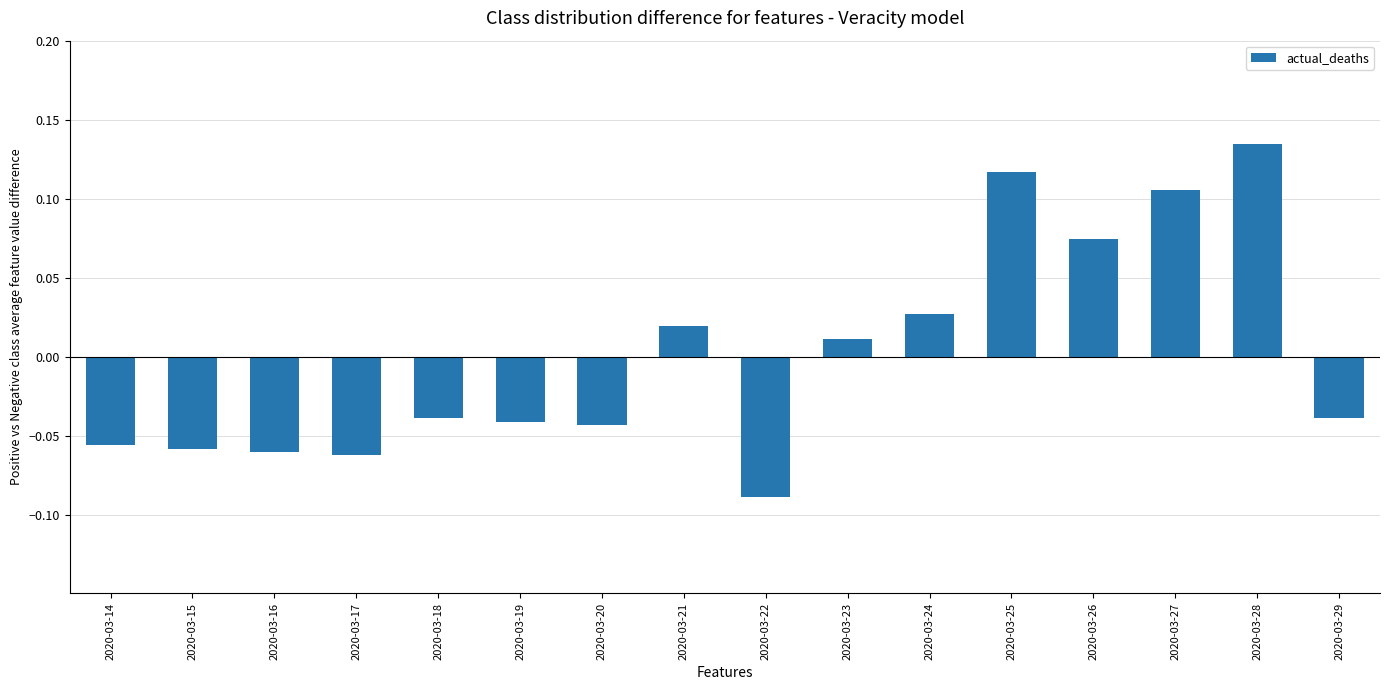

Which label corresponds to the largest value in the chart?

2020-03-28